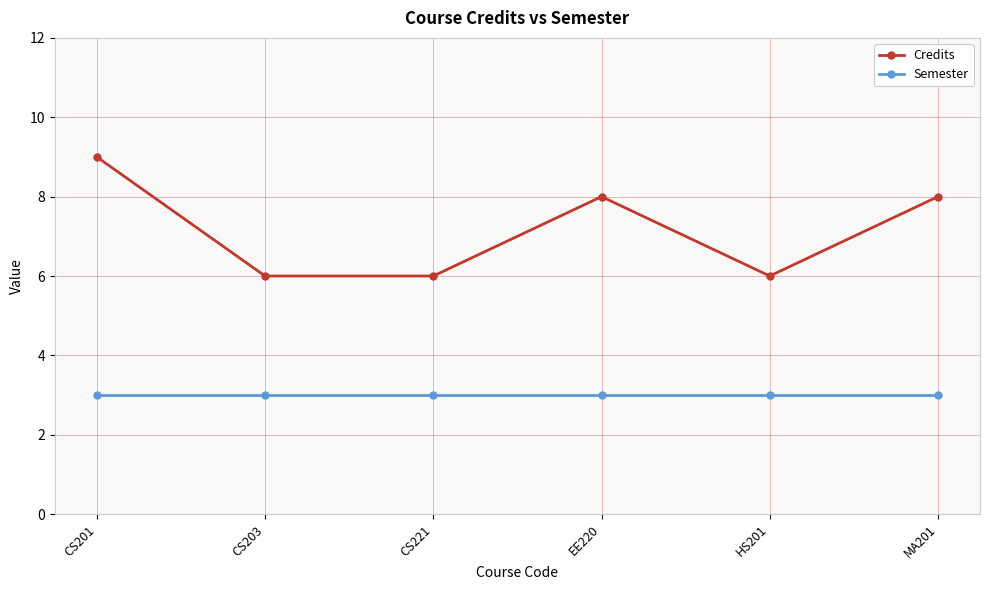

Reading left to right, what are all the values shown in this chart?

Credits: CS201=9	CS203=6	CS221=6	EE220=8	HS201=6	MA201=8
Semester: CS201=3	CS203=3	CS221=3	EE220=3	HS201=3	MA201=3